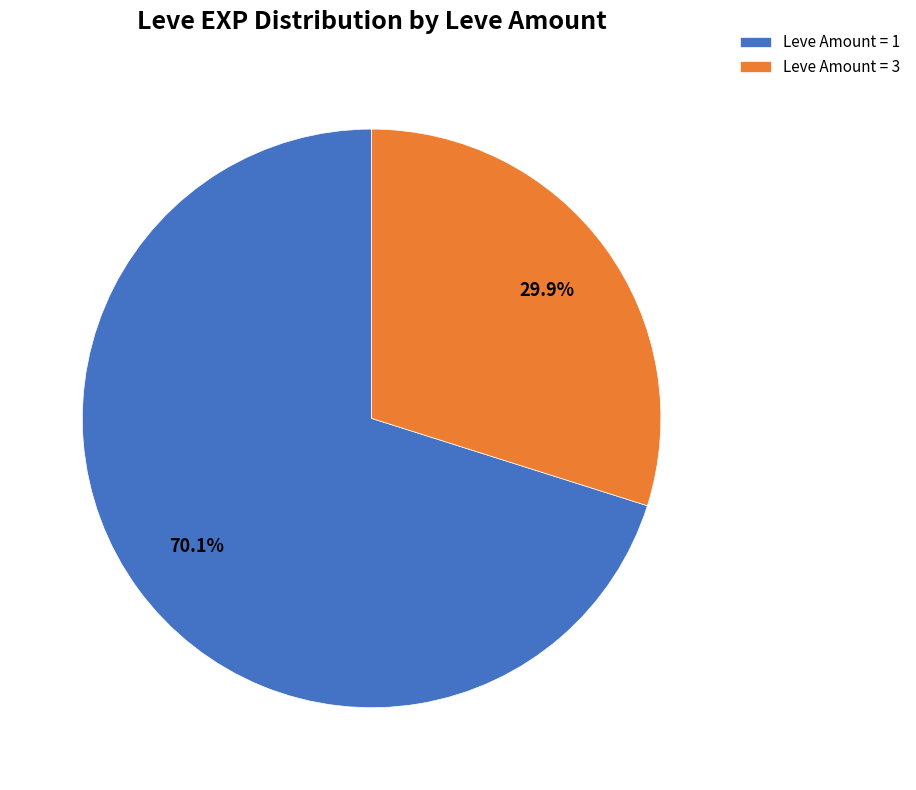

Is Leve Amount = 1 the majority of the pie?

Yes